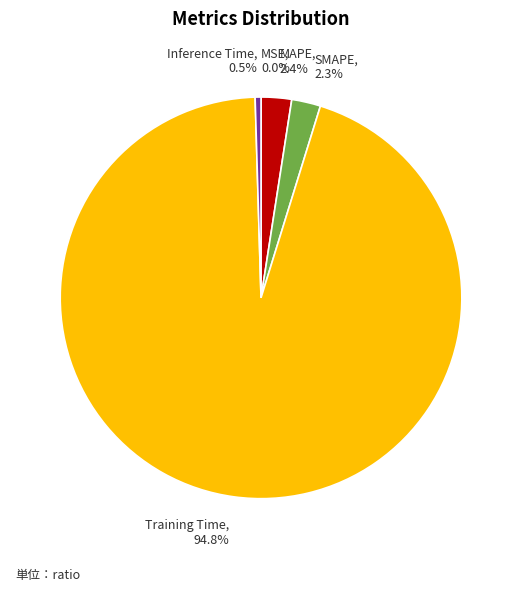

Is there any slice that represents more than half of the pie?

Yes